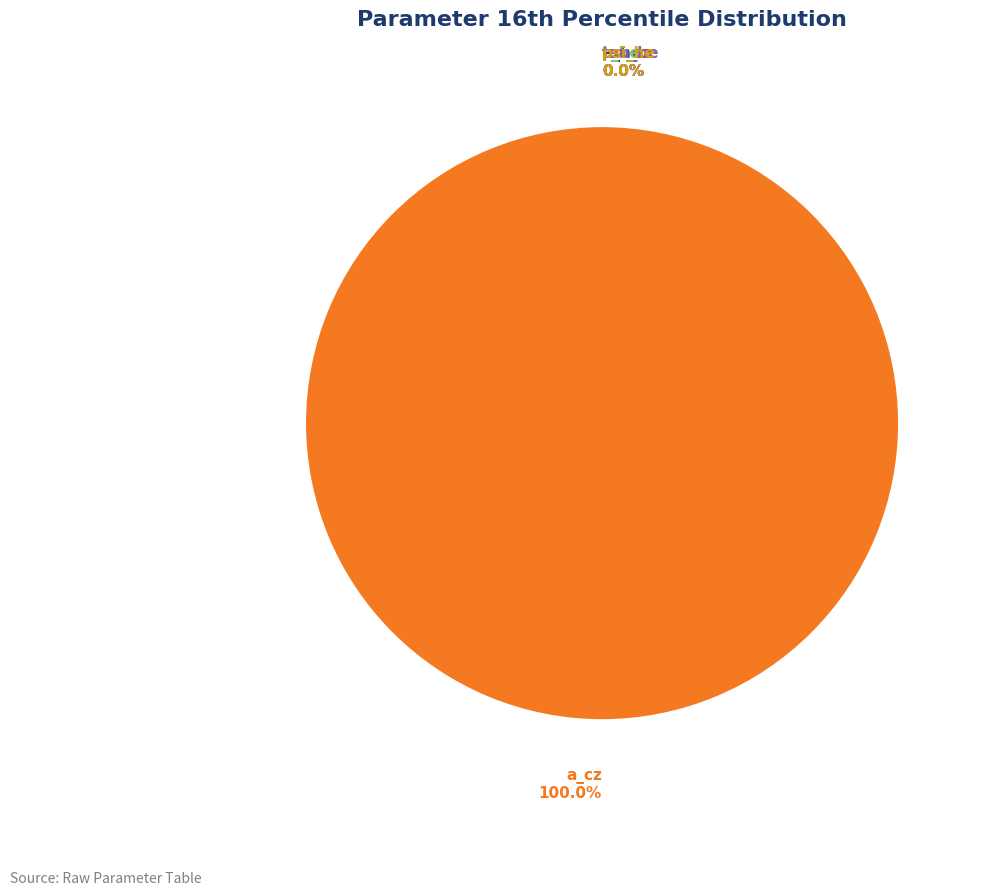

Which slice is the smallest?

c_he